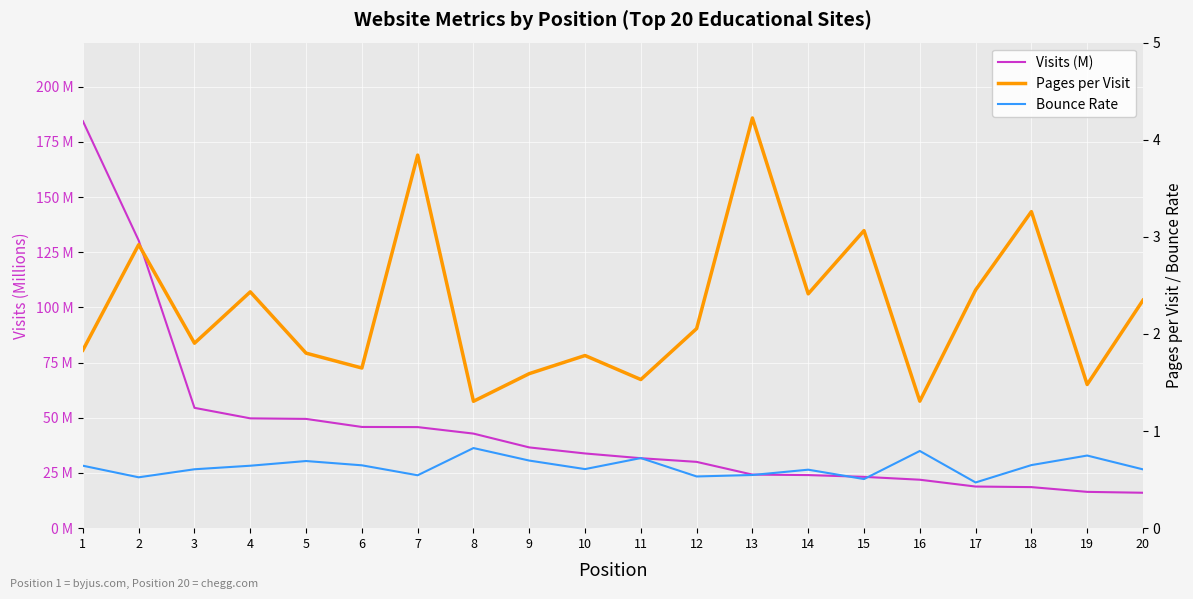

What is the value of the Pages per Visit point at the 15th from the left?

3.1